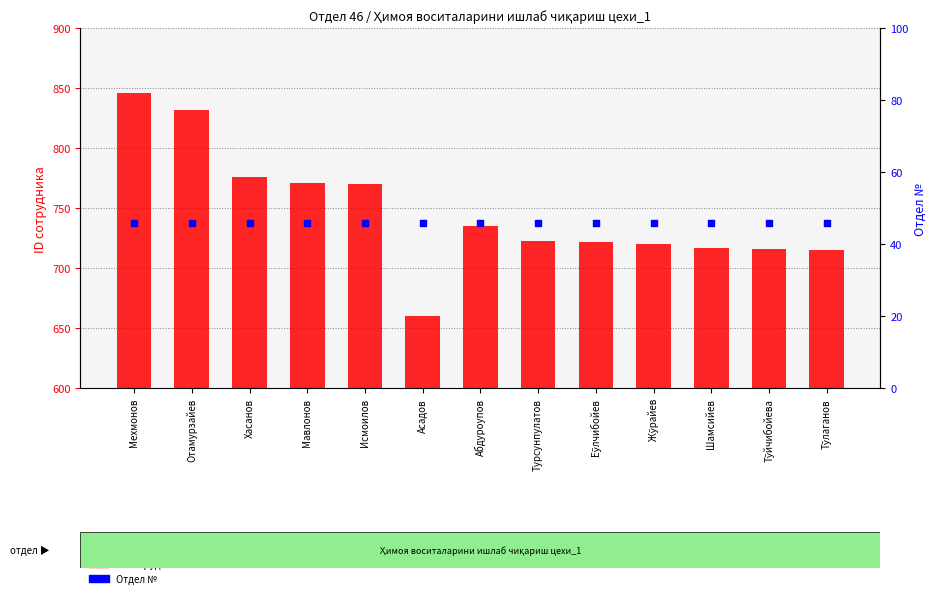

At how many categories does at least one series exceed 591?

13